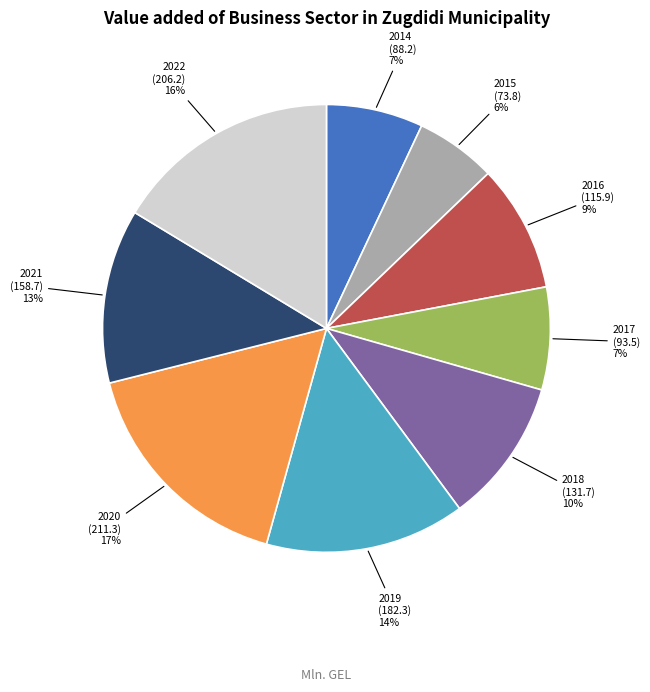

What percentage is the 2016 slice, to the nearest percent?

9%